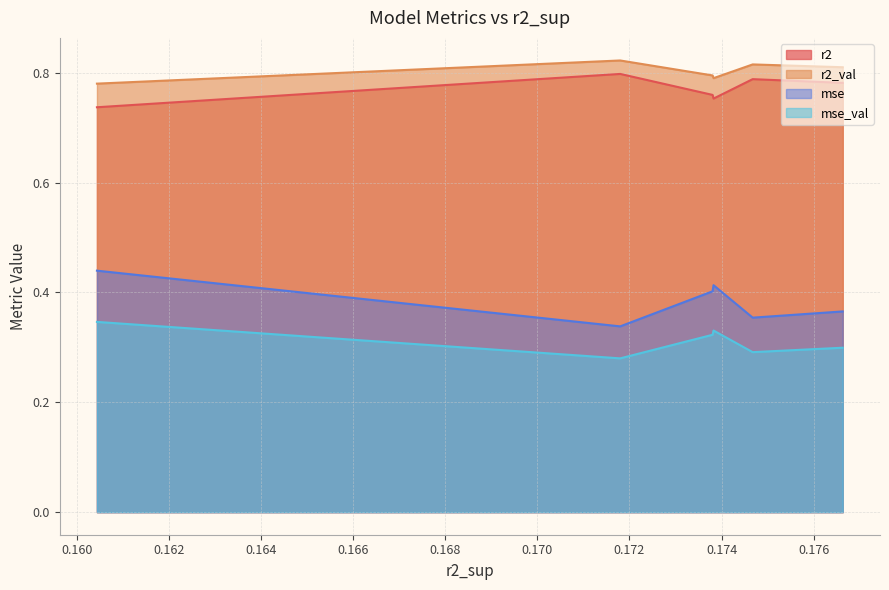

What is the sum of the mse values at 0.1738036786262168 and 0.1738246462837182?

0.8